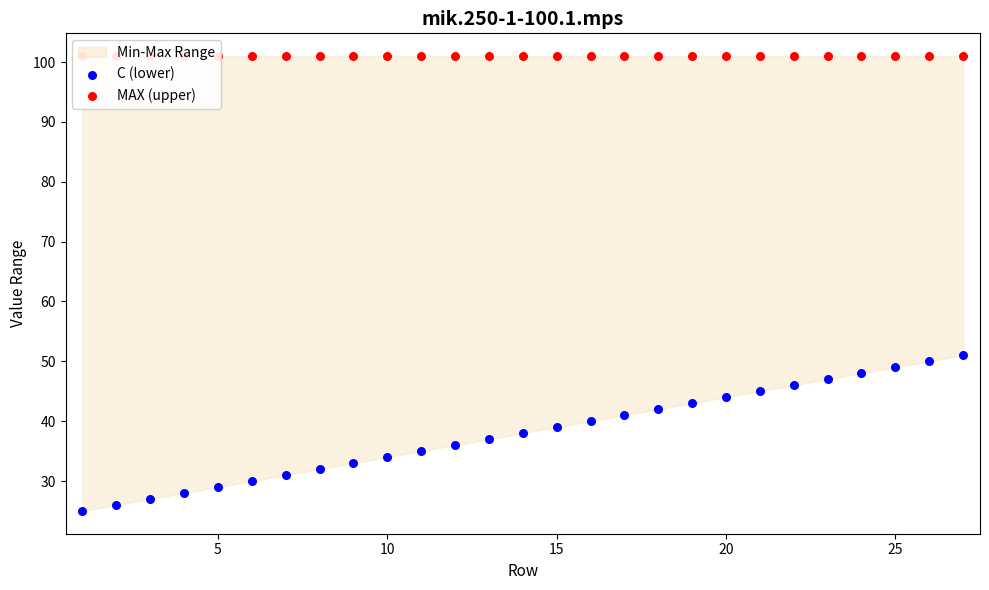

At how many categories does at least one series exceed 90?

27